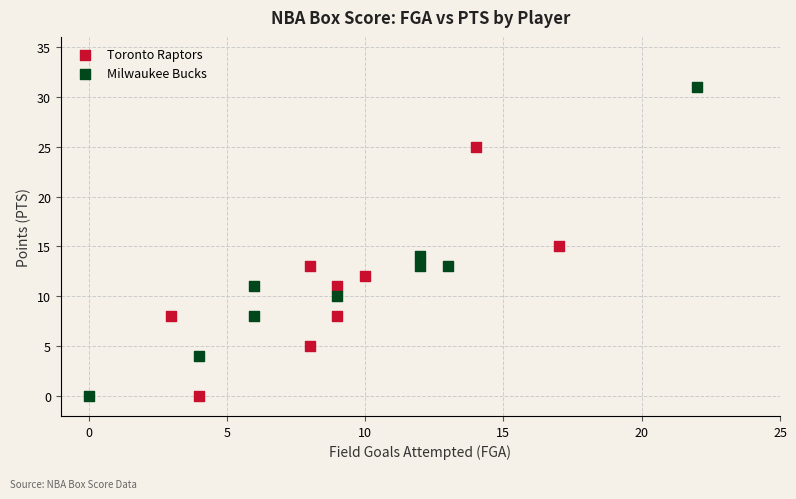

Which series has the widest spread of Y values?

Milwaukee Bucks